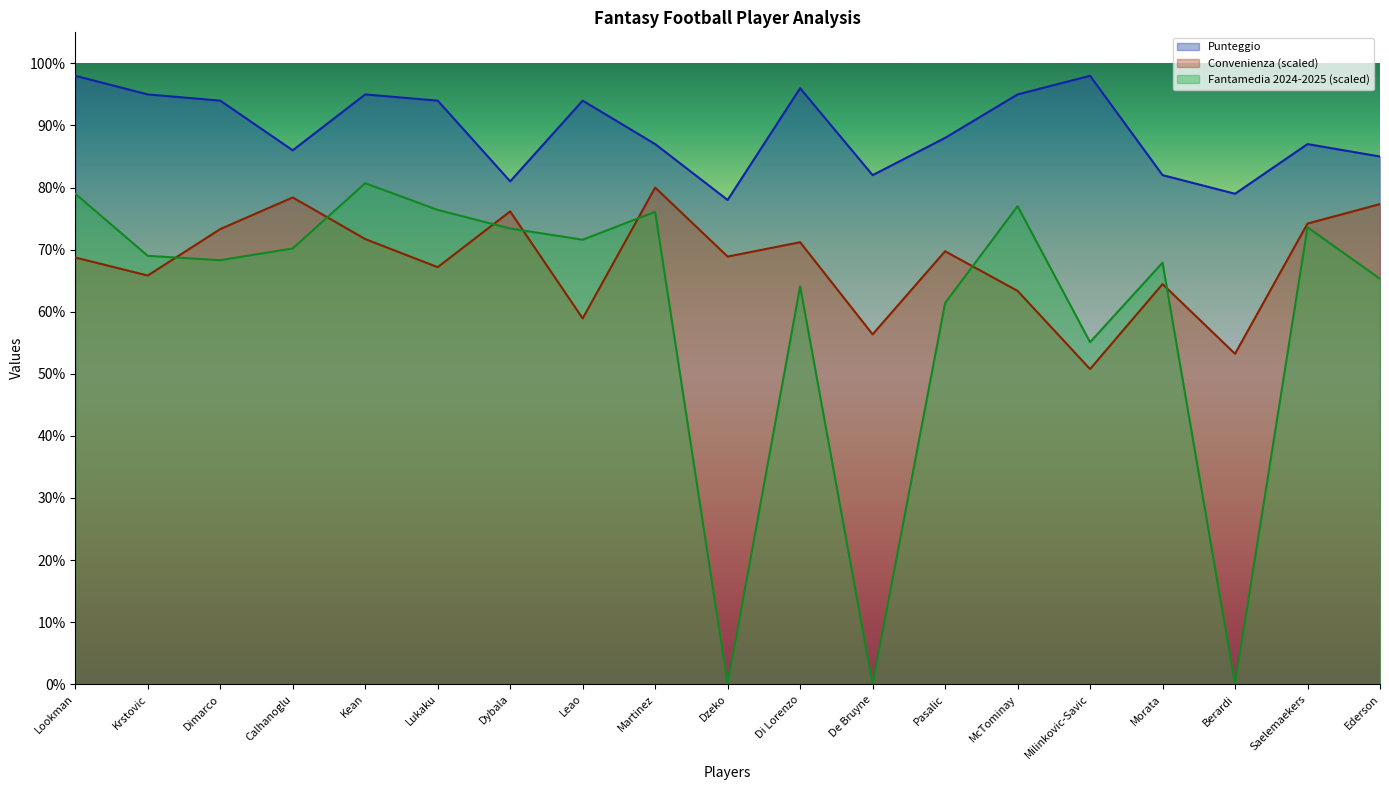

What is the sum of the Punteggio values at Di Lorenzo and Dimarco?

190.0